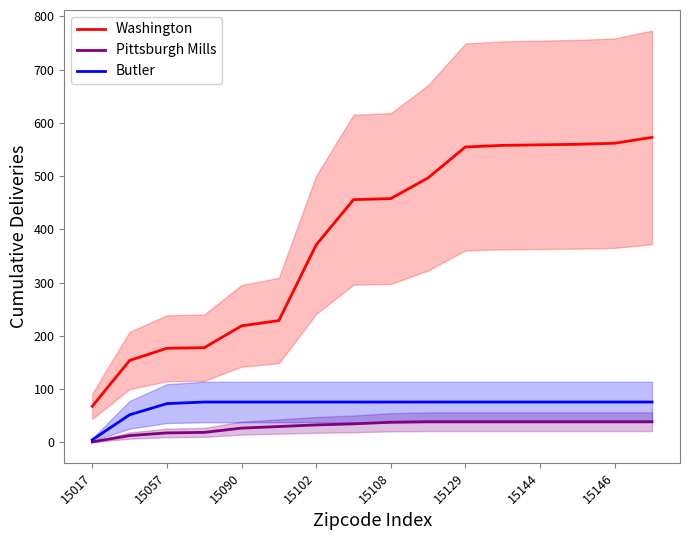

The value of Washington at 15146 is 926. True or false?

False